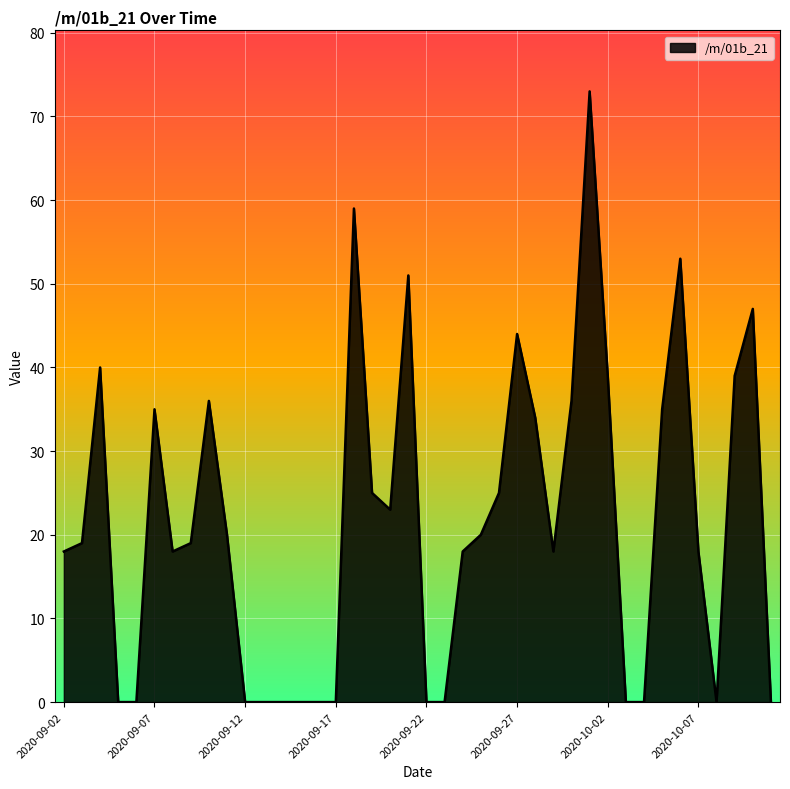

Count the number of data series in this chart.

1